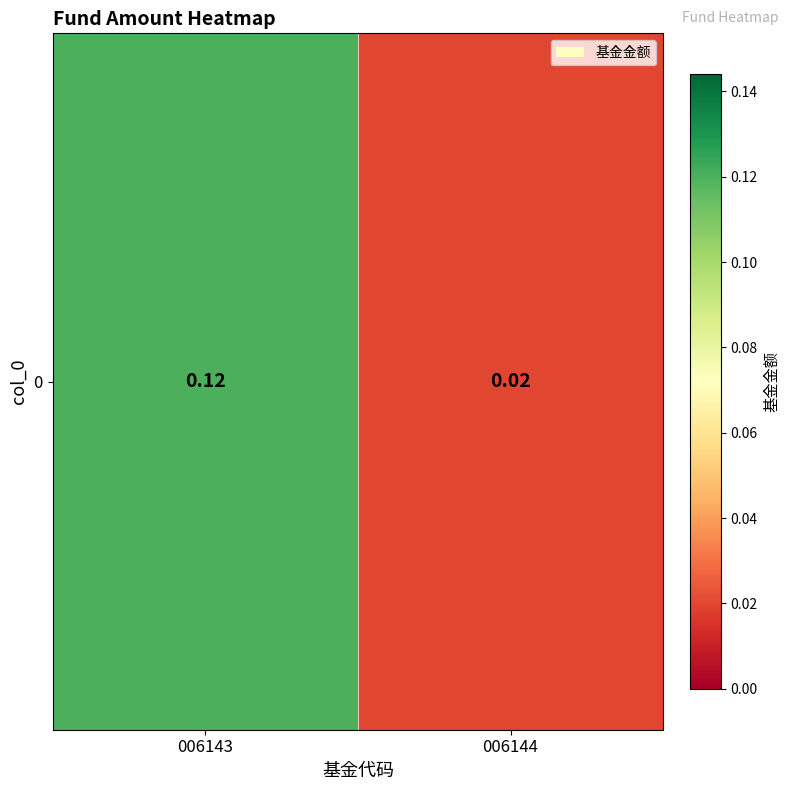

What is the change in value from 006143 to 006144?

-0.1